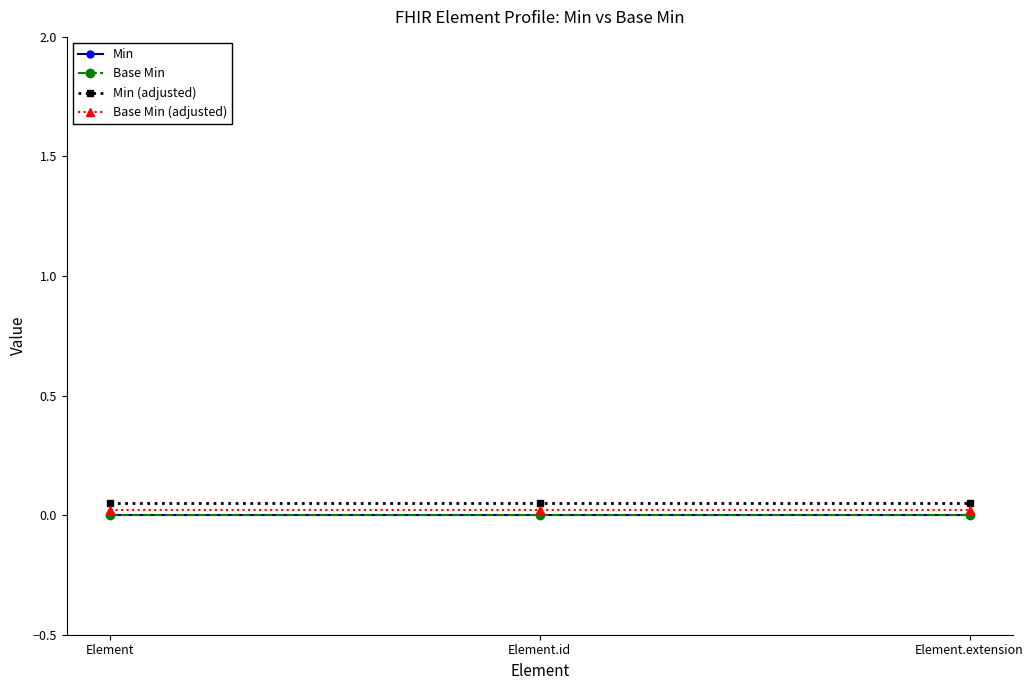

Which category has the lowest value in the Min (adjusted) series?

Element